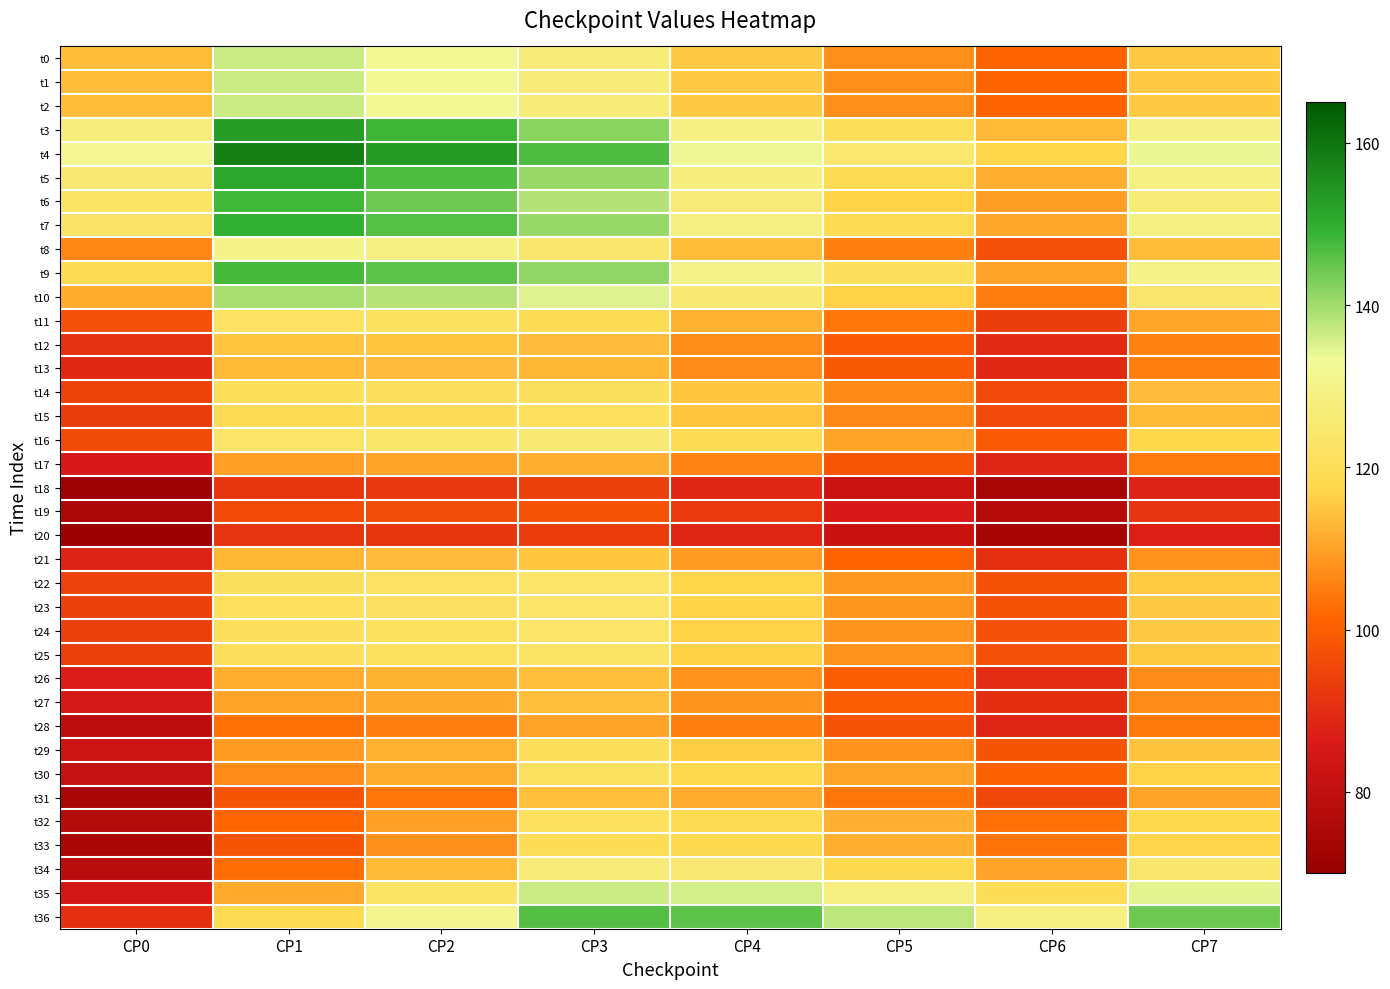

What is the total value across all series at CP1?

4459.1